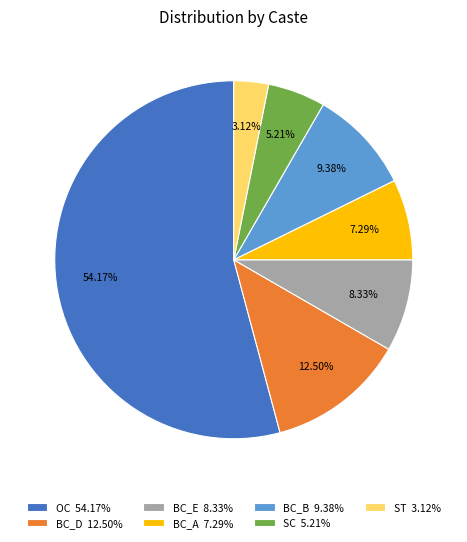

What percentage is the BC_A slice, to the nearest percent?

7%